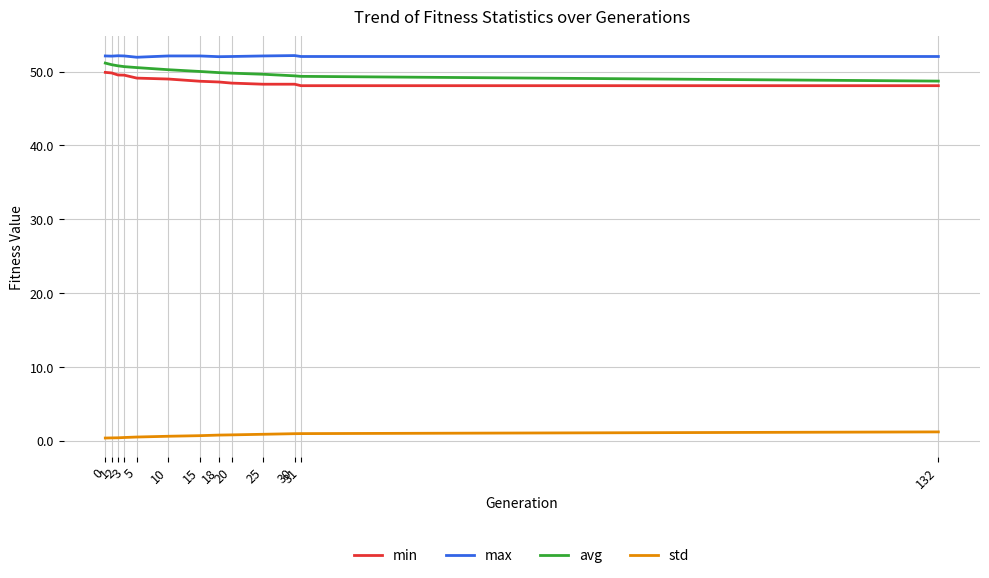

What is the maximum value for avg?

51.1